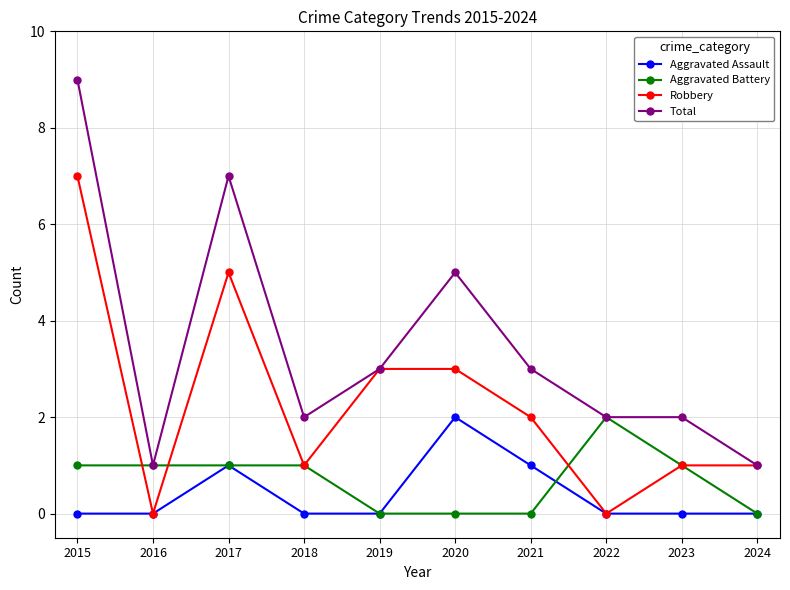

Which label corresponds to the largest value in the chart?

2015